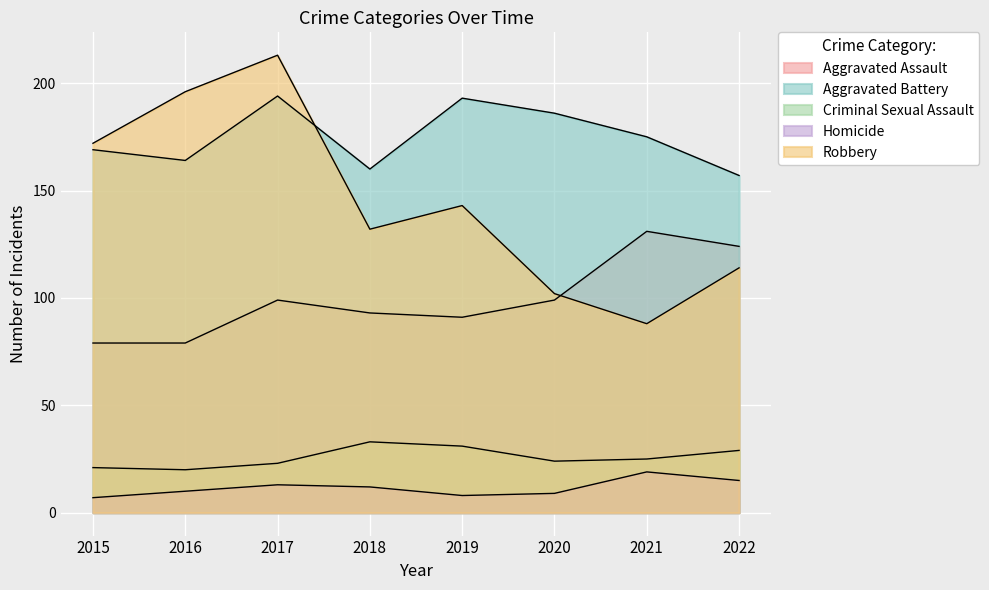

What is the spread (max minus min) of values at 2020?

177